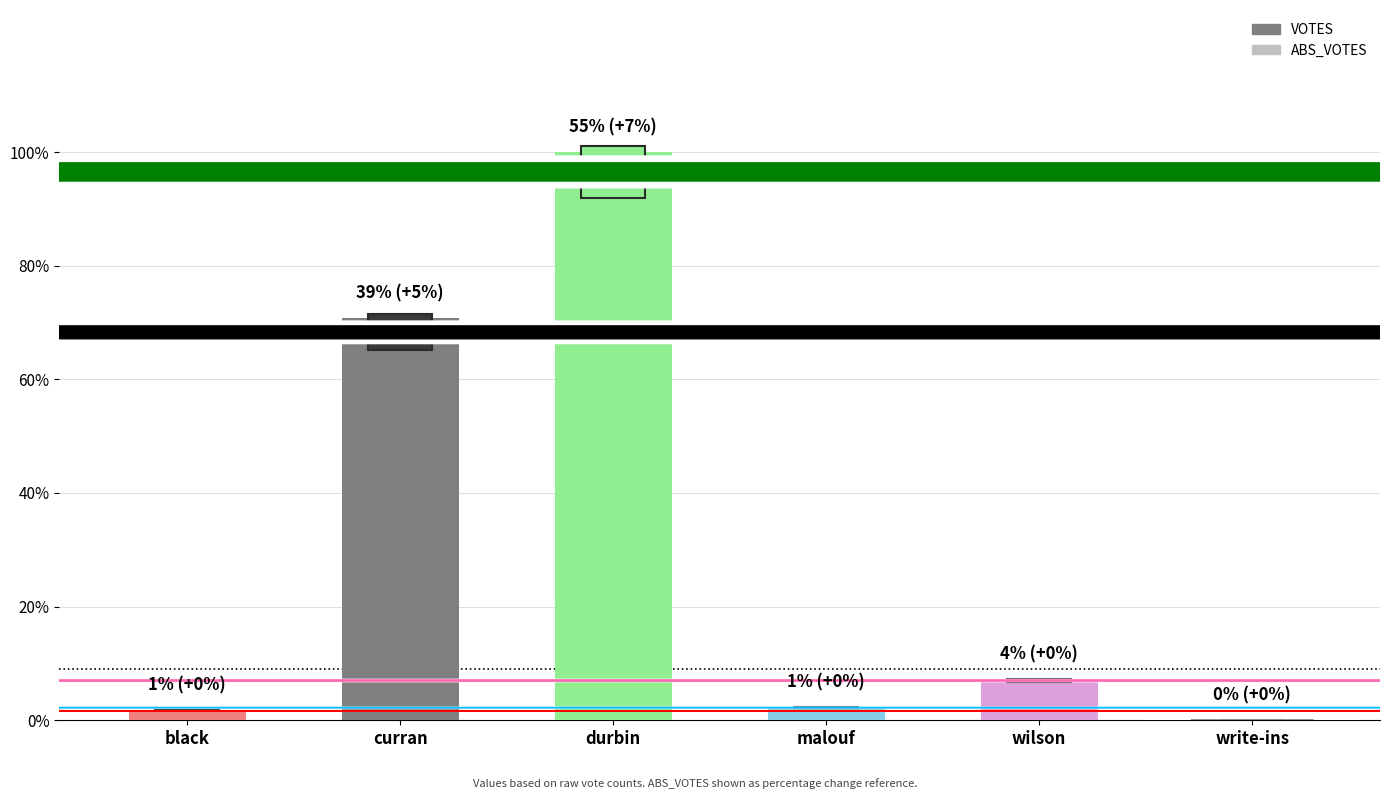

What is the sum of all values?

5968901